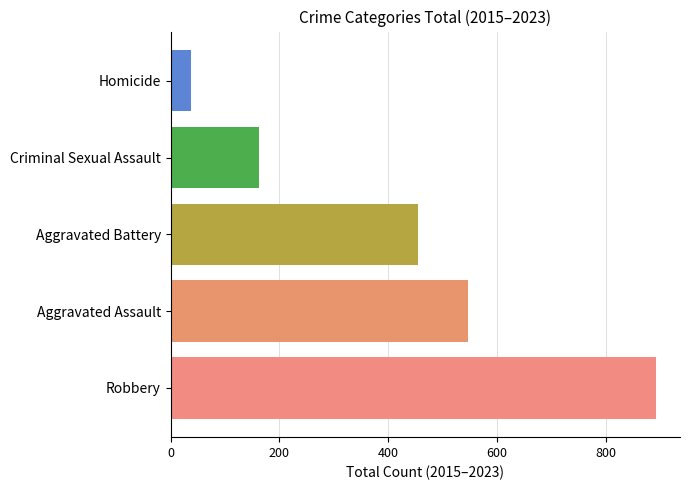

How many data points does each series have?

1